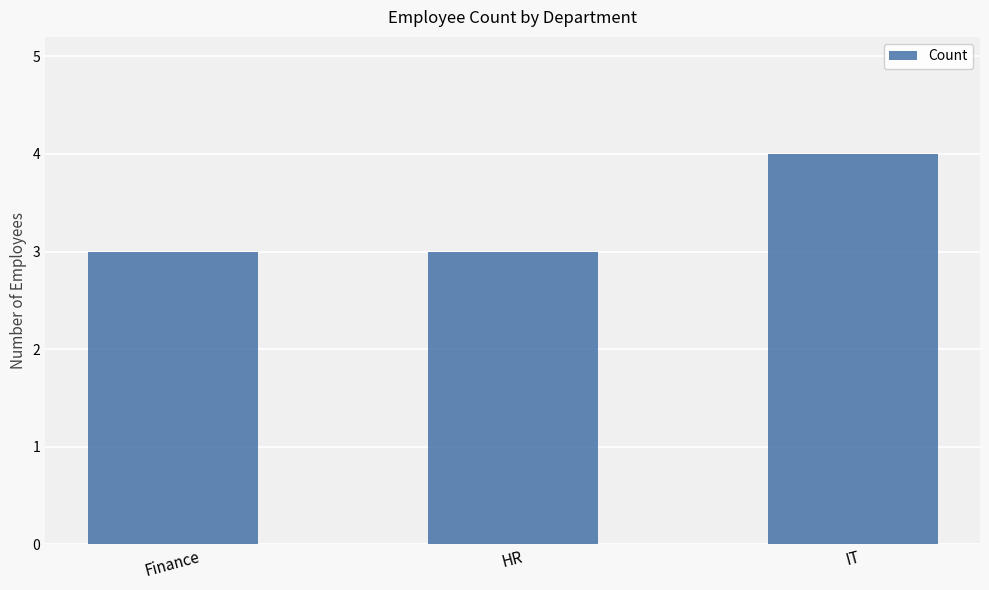

What is the greatest value displayed?

4